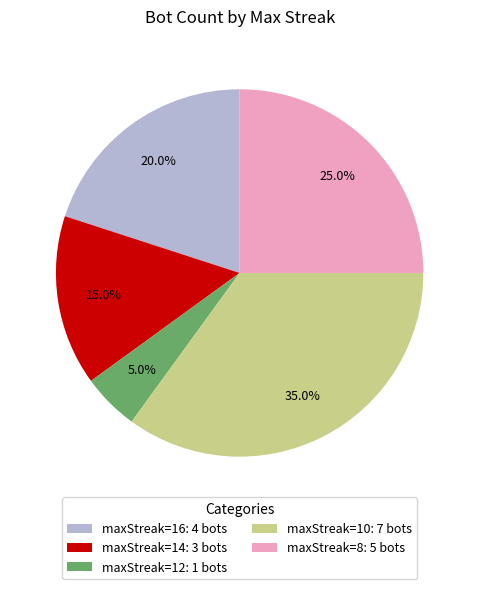

Which category has the biggest portion of the pie?

maxStreak=10: 7 bots